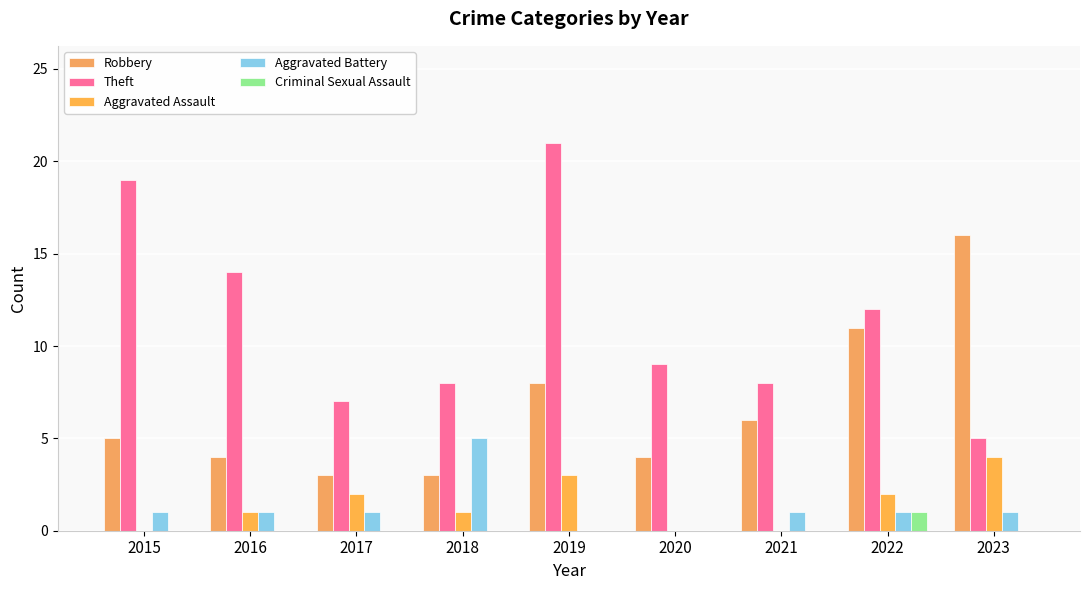

Count the number of data series in this chart.

5